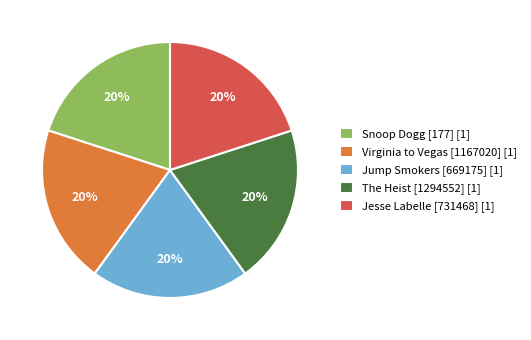

To the nearest percent, what is the average slice percentage?

20%